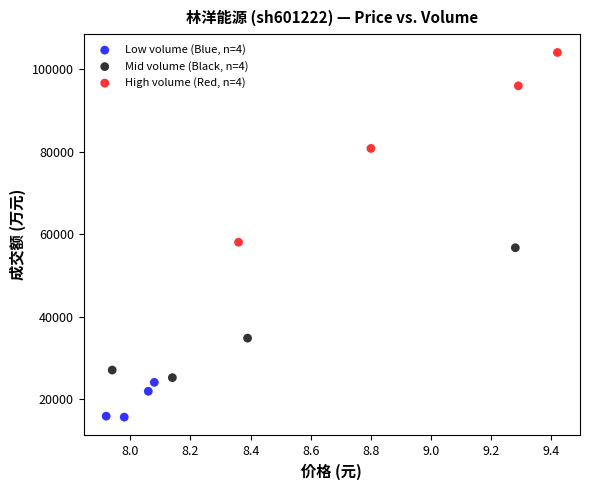

Which series has the widest spread of Y values?

High volume (Red, n=4)